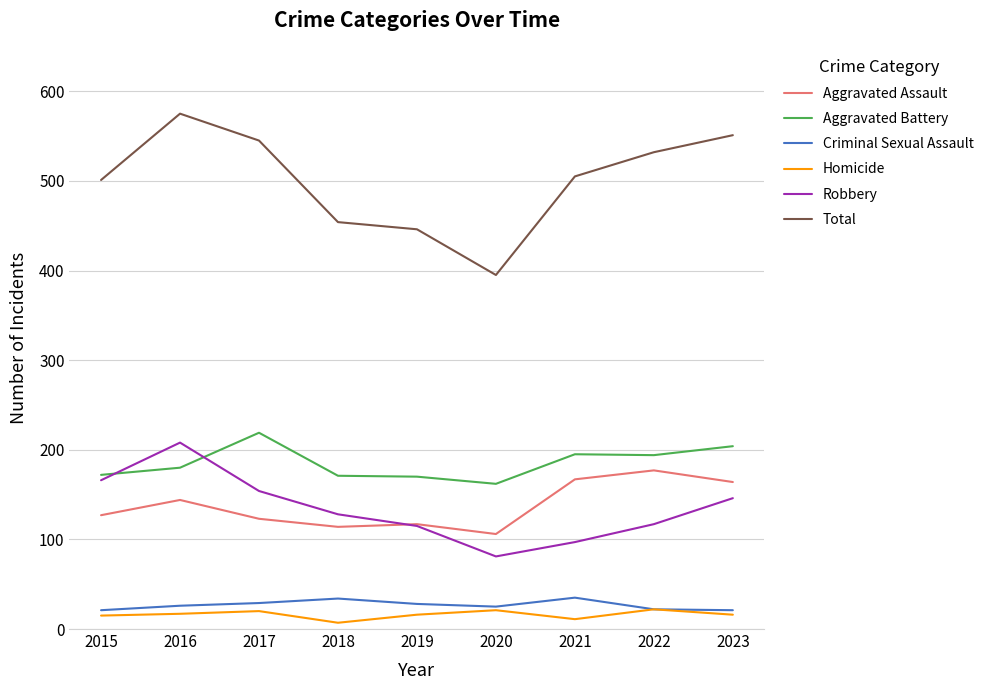

What is the approximate value of Criminal Sexual Assault at 2022?

22